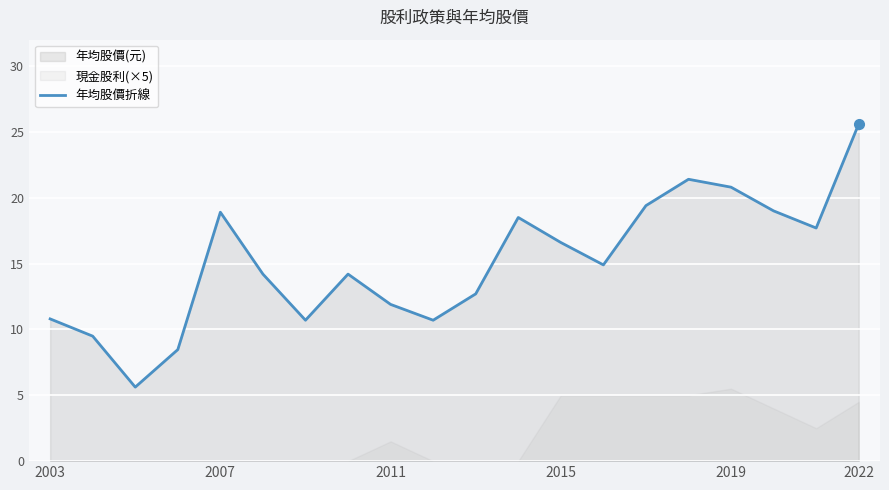

What is the difference between the second highest and minimum values?

15.8